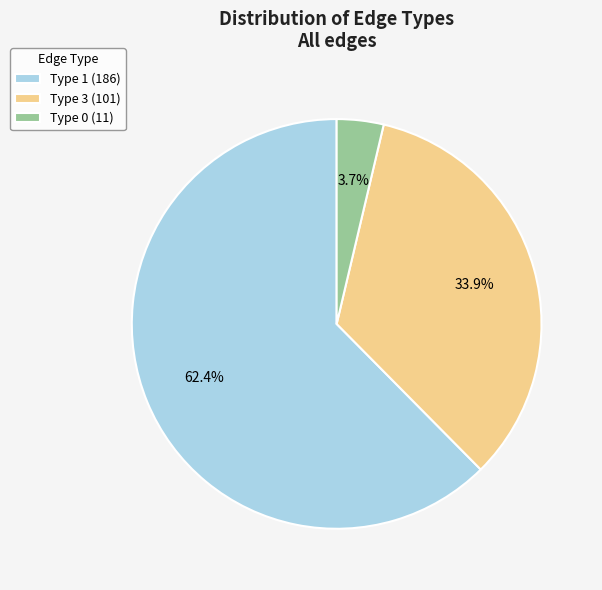

To the nearest percent, what portion does Type 0 represent?

4%